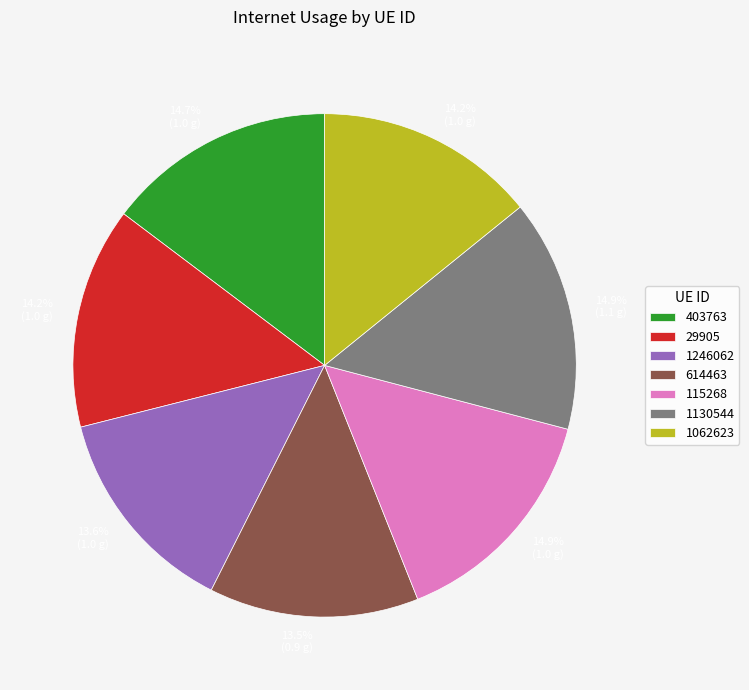

Is there a majority slice in this chart?

No